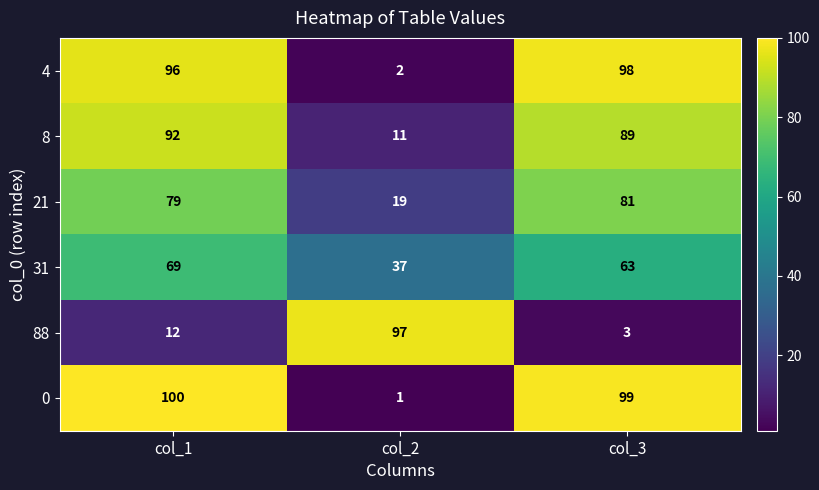

Read the 88 value at col_1, to the nearest 10.

10